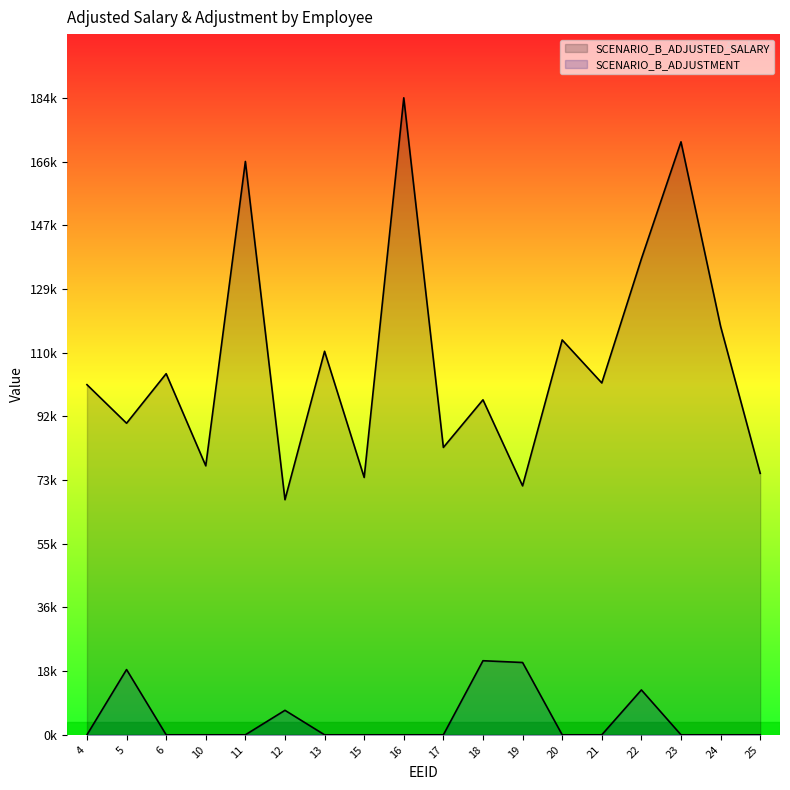

True or false: SCENARIO_B_ADJUSTED_SALARY and SCENARIO_B_ADJUSTMENT intersect in this chart.

False